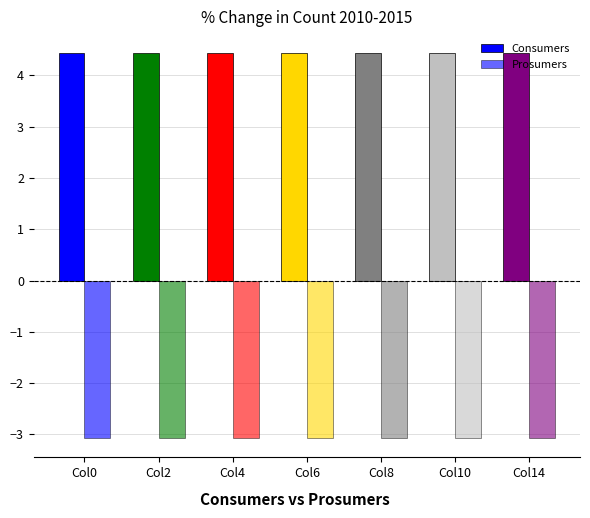

Which series has the largest range (max minus min)?

Consumers